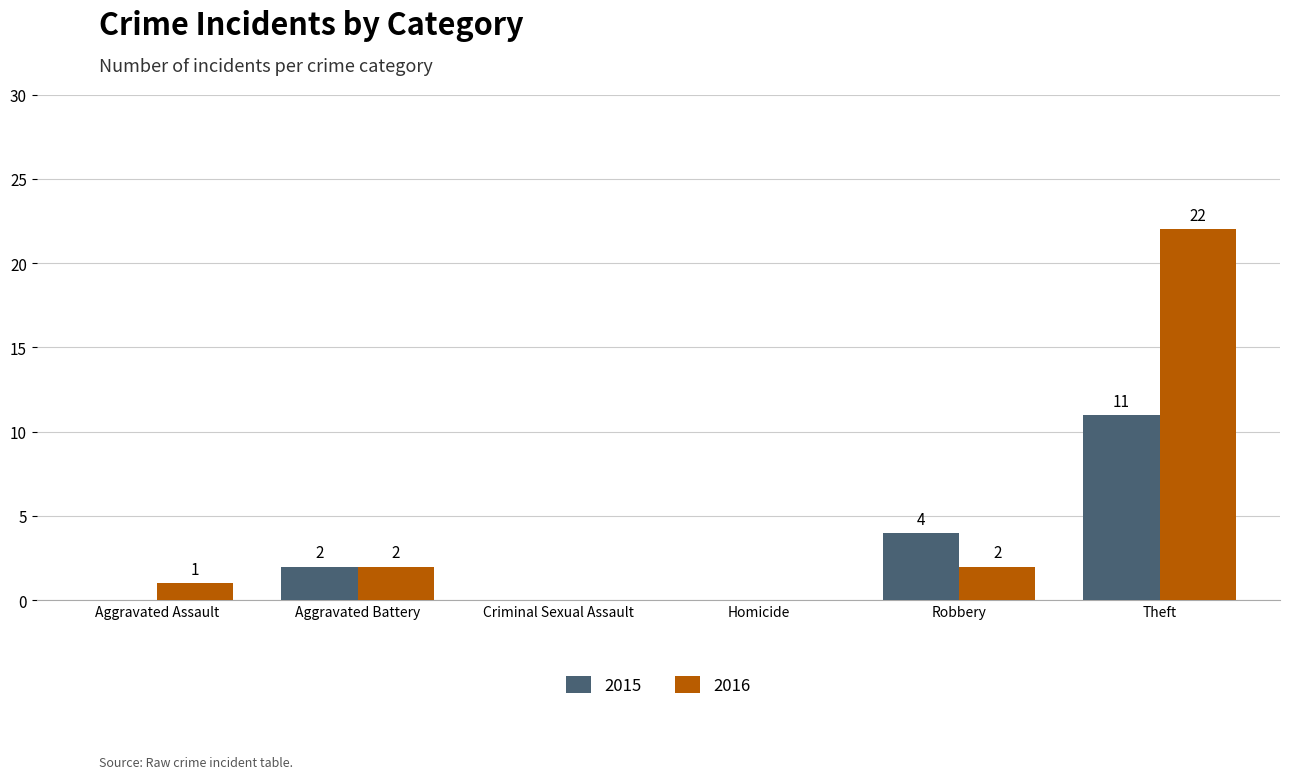

What is the average value of the 2015 series?

3